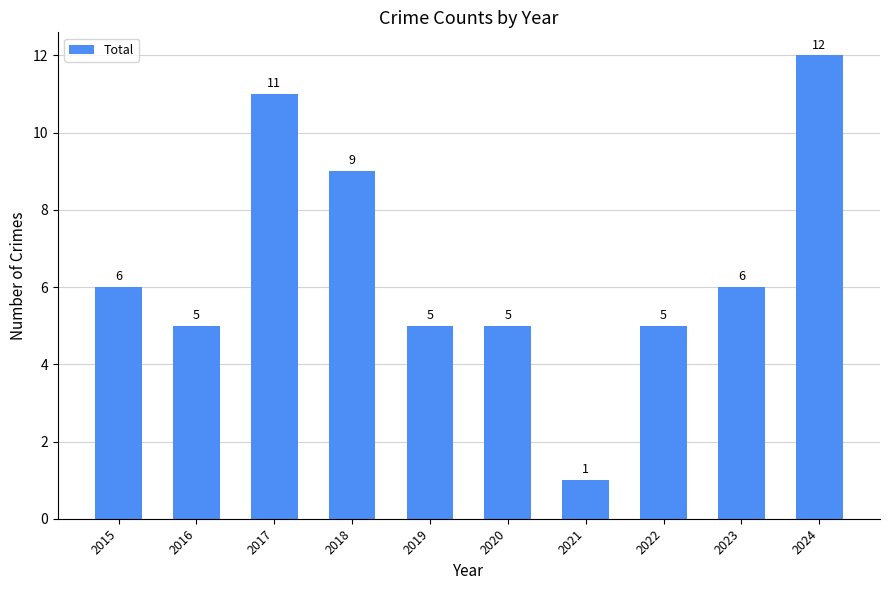

At which category does the chart reach its minimum across all series?

2021